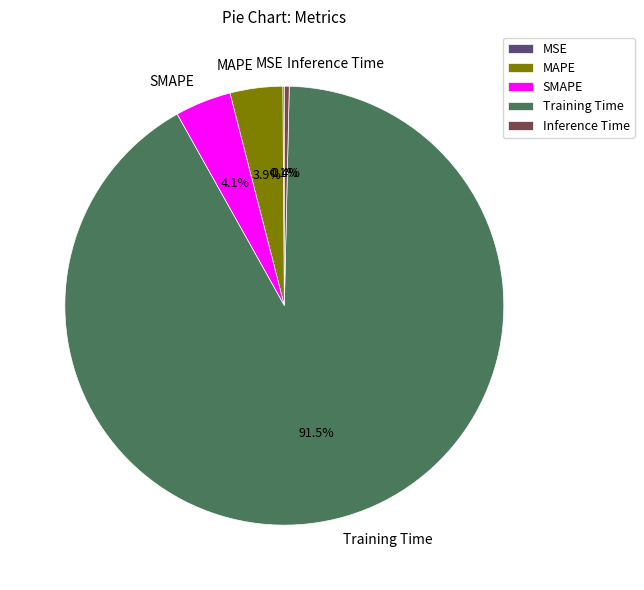

To the nearest percent, what is the difference between the largest and smallest slice percentages?

91%